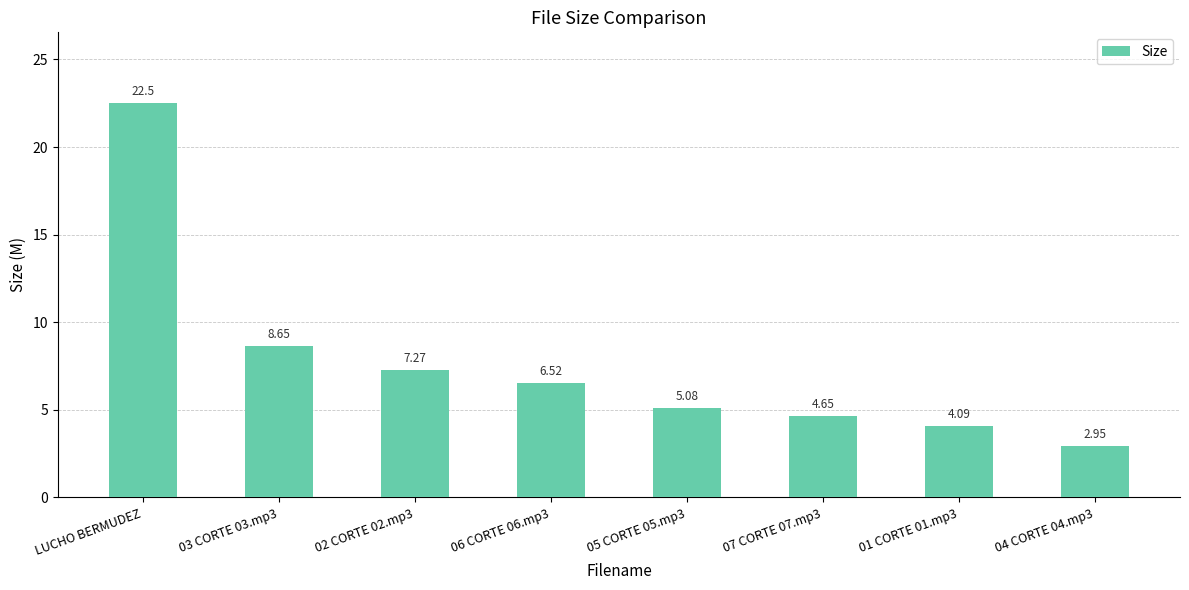

What is the average value?

7.7